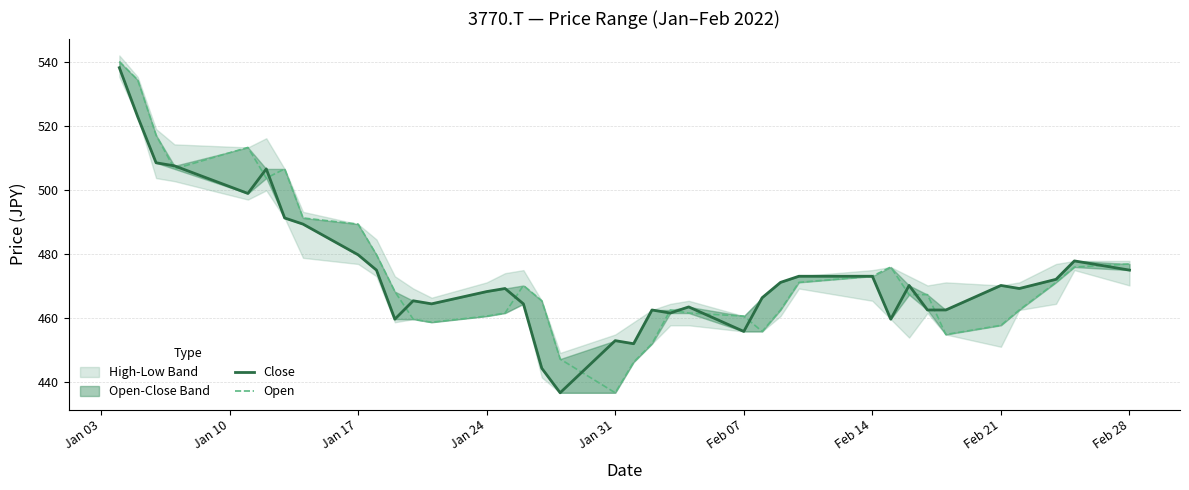

List the series in order of their overall mean, highest first.

Open, Close